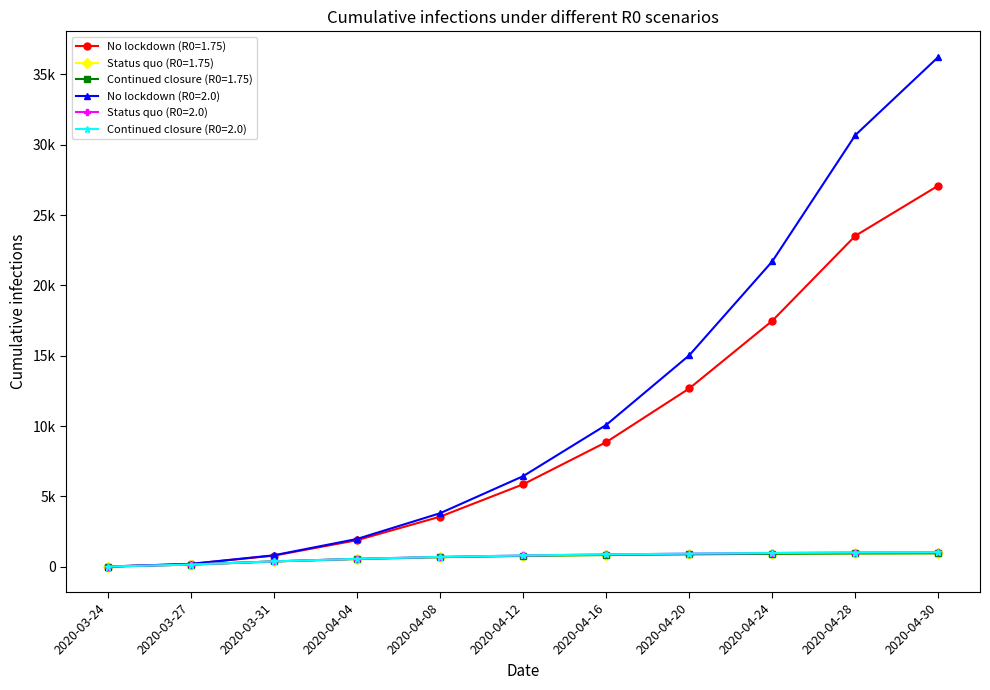

What is the difference between the maximum and second lowest values in the Status quo (R0=2.0) series?

869.0